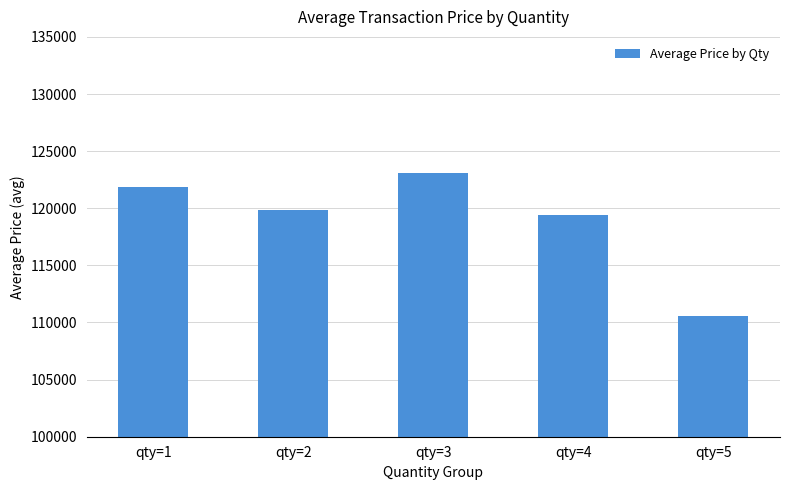

What is the approximate value at qty=1?

121847